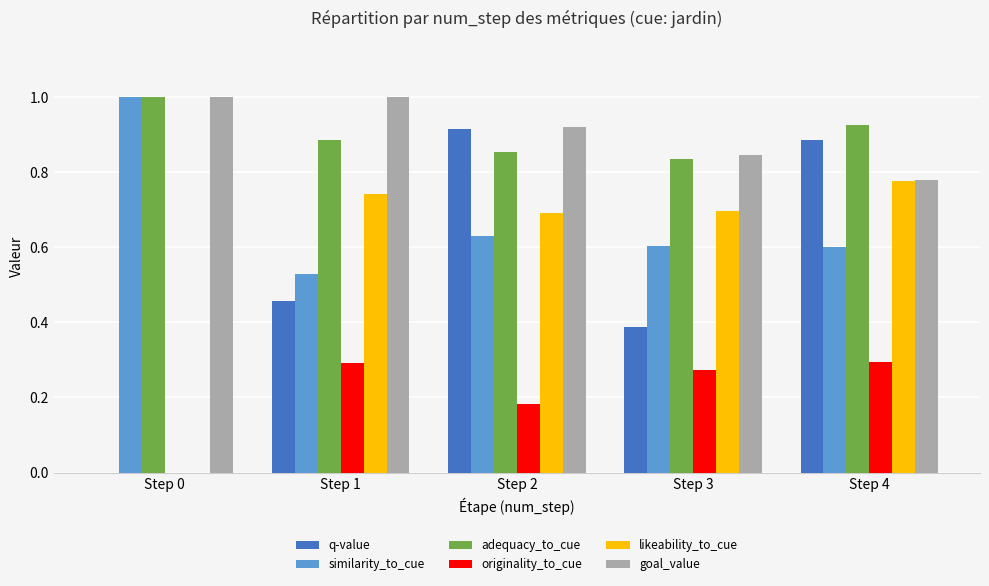

The value of goal_value at Step 3 is 1.2. True or false?

False